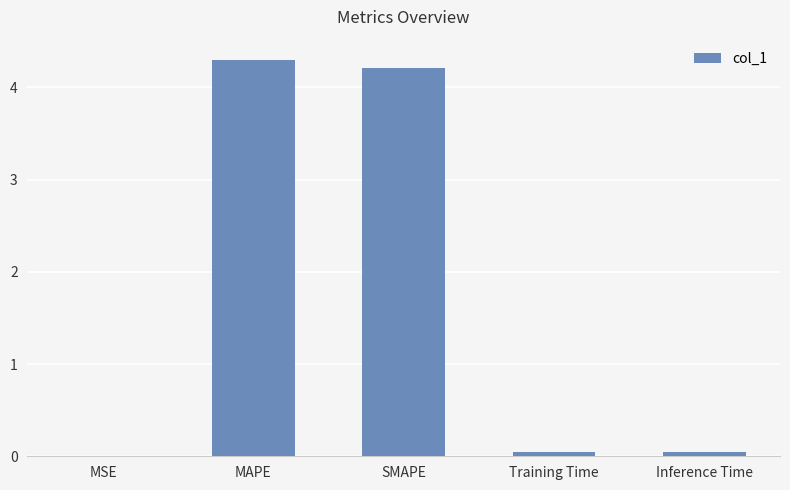

What is the average value?

1.7